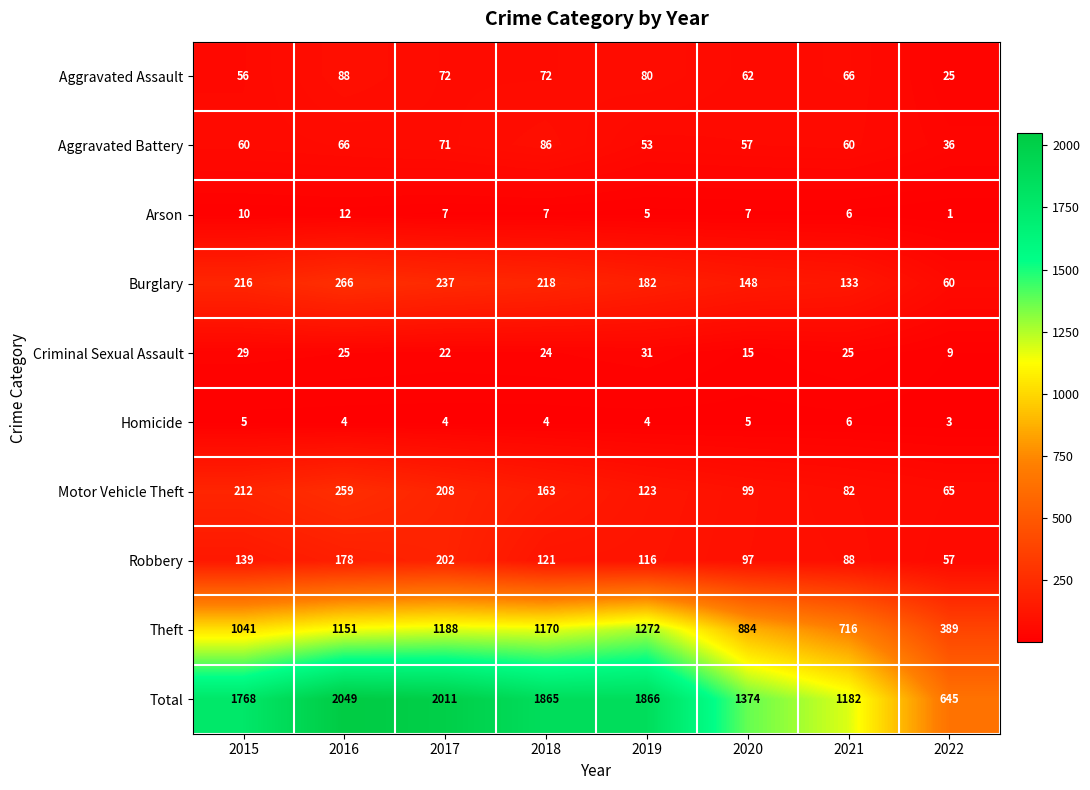

List the series in order of their peak value, highest first.

Total, Theft, Burglary, Motor Vehicle Theft, Robbery, Aggravated Assault, Aggravated Battery, Criminal Sexual Assault, Arson, Homicide